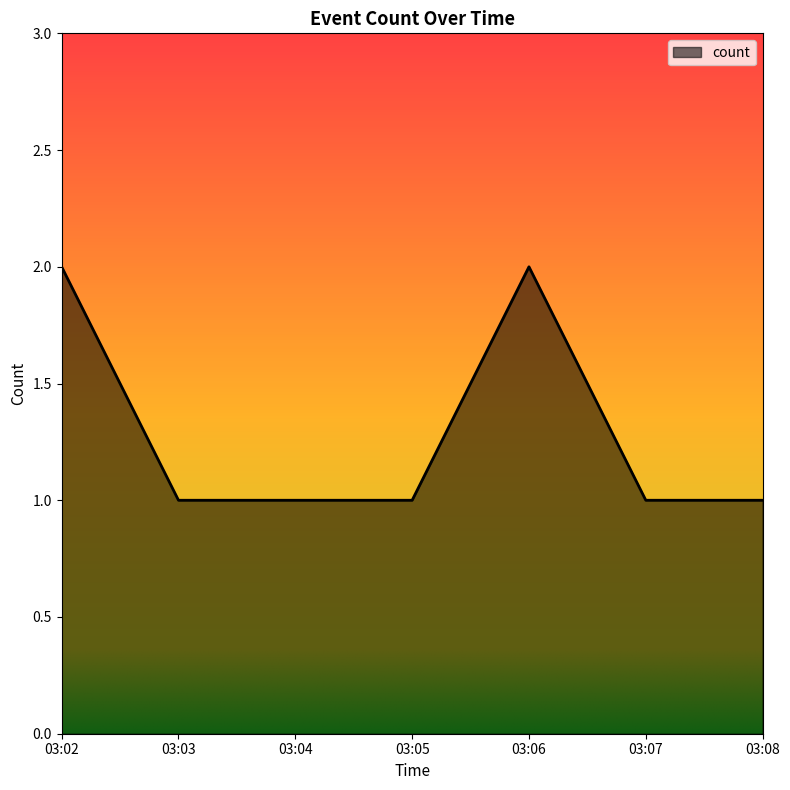

True or false: the data has more than 2 interior local peaks.

False